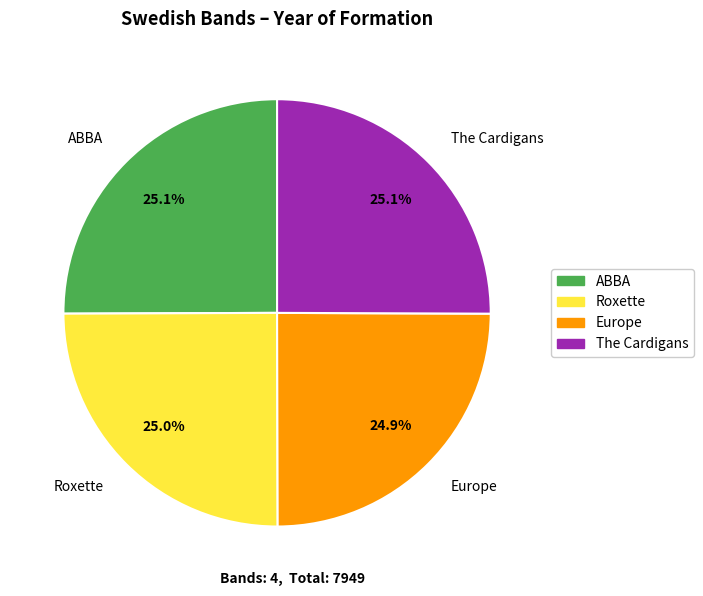

Does ABBA account for over 50% of the chart?

No